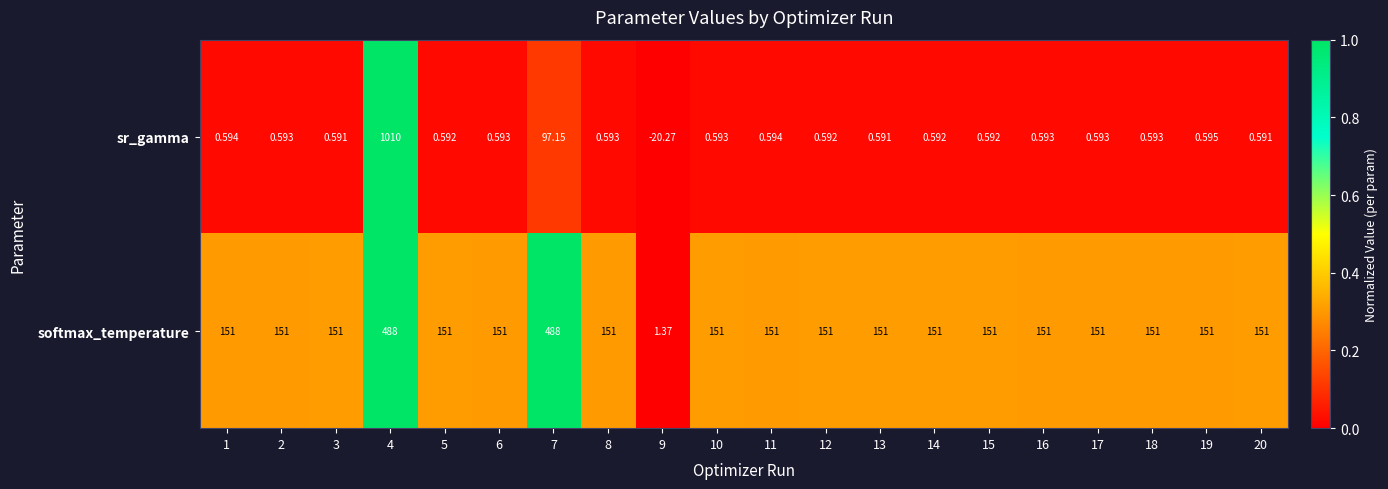

Which series has the largest total across all categories?

softmax_temperature